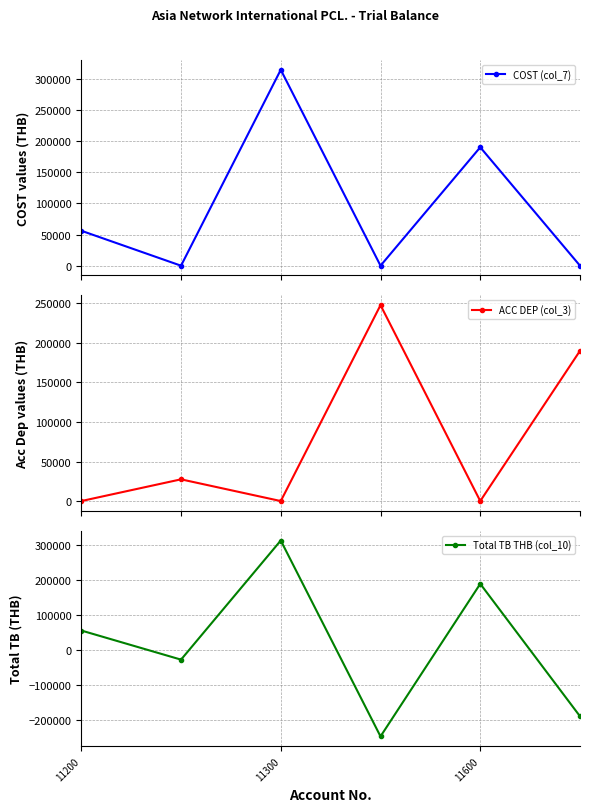

What is the greatest value displayed?

314285.4